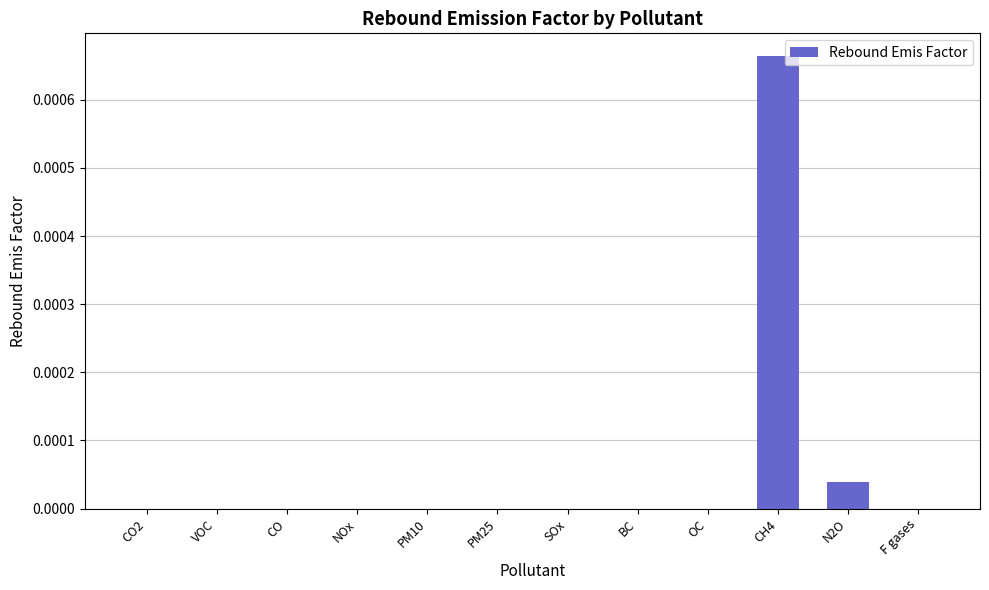

Which has a higher value, CH4 or NOx?

CH4